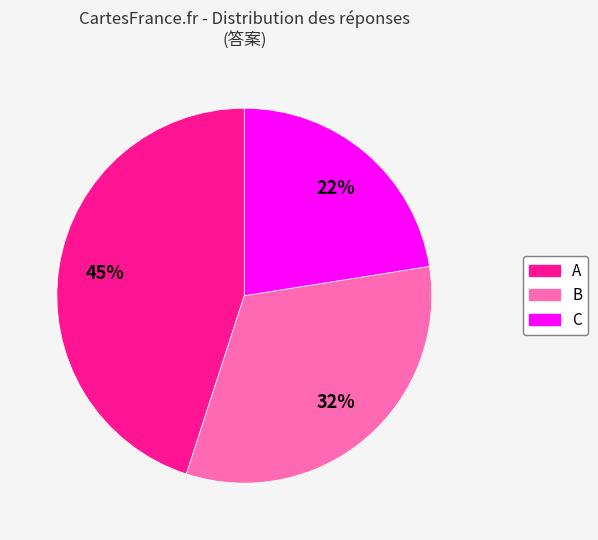

Which slice is the largest?

A